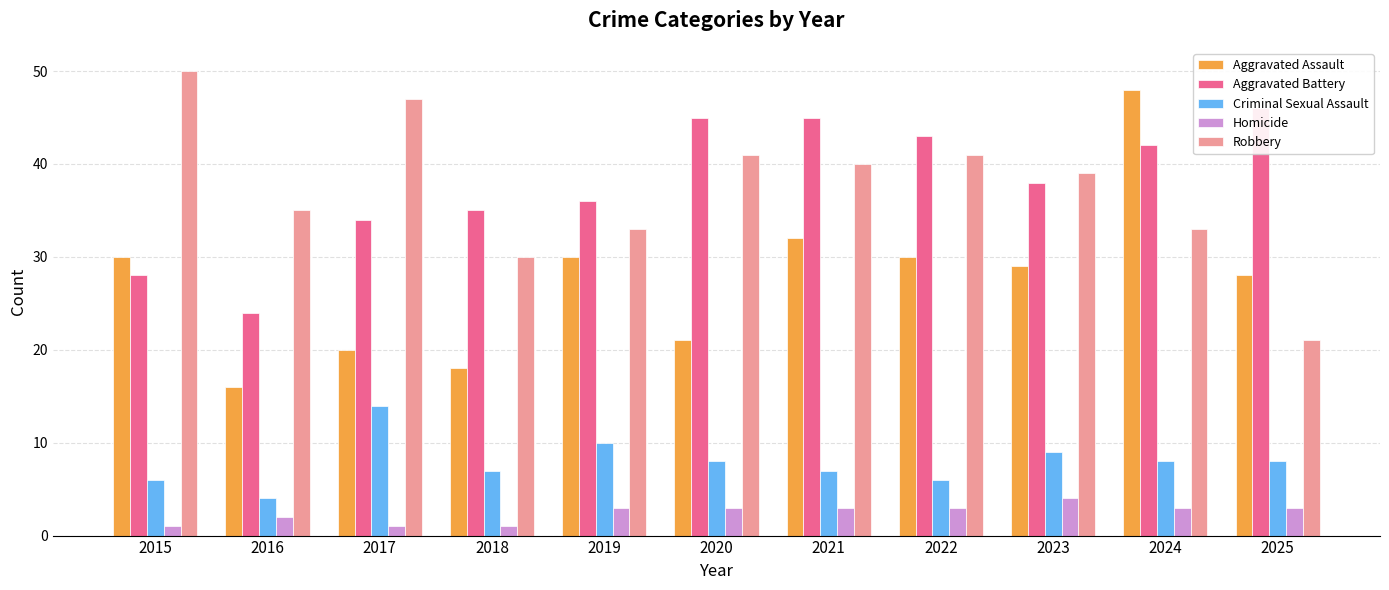

At how many categories does at least one series exceed 24?

11